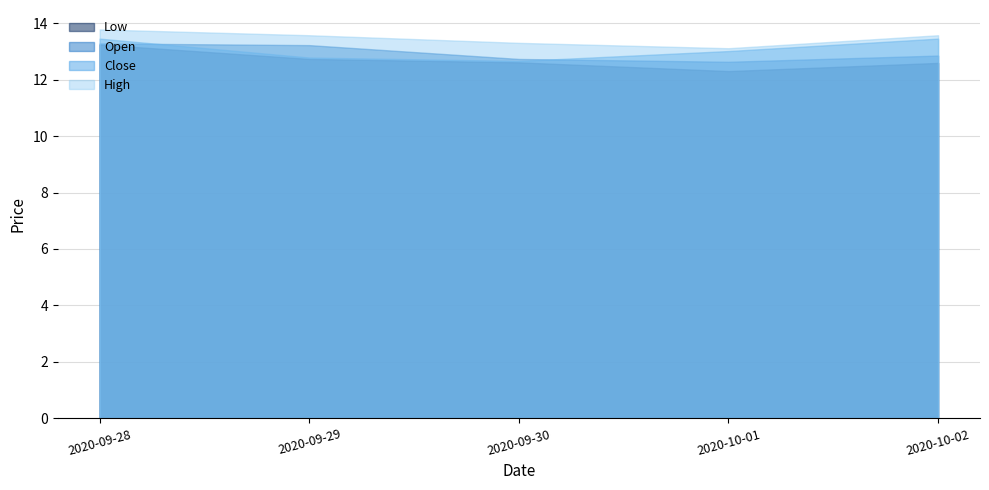

The value of High at 2020-09-30 is 13.3. True or false?

True